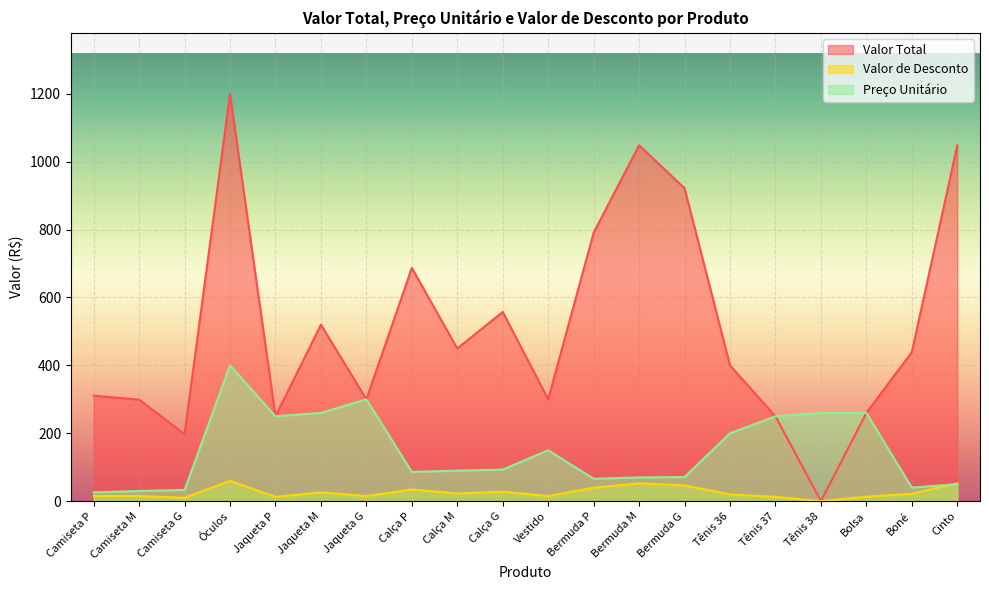

What is the difference between the Preço Unitário values at Jaqueta P and Tênis 36?

50.0